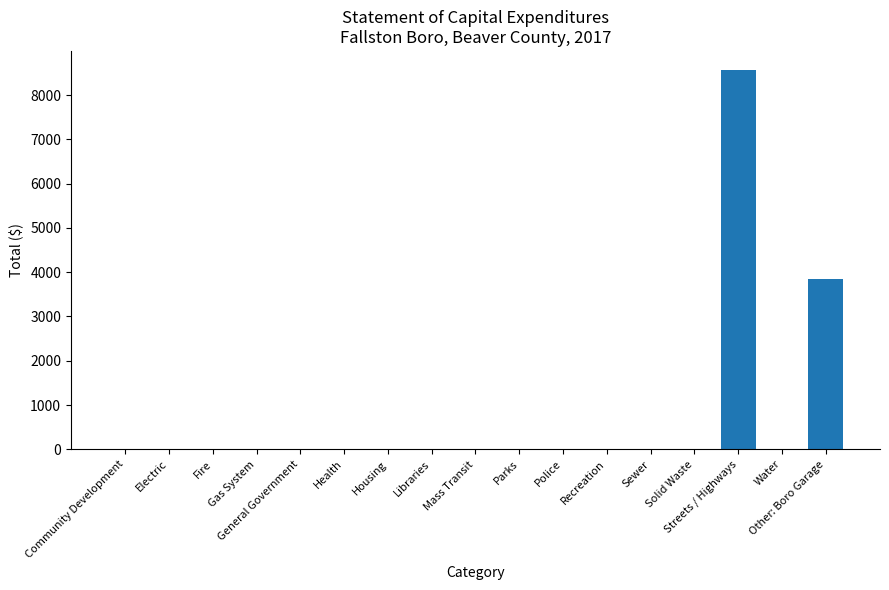

Is it true that the value at General Government is 0?

True